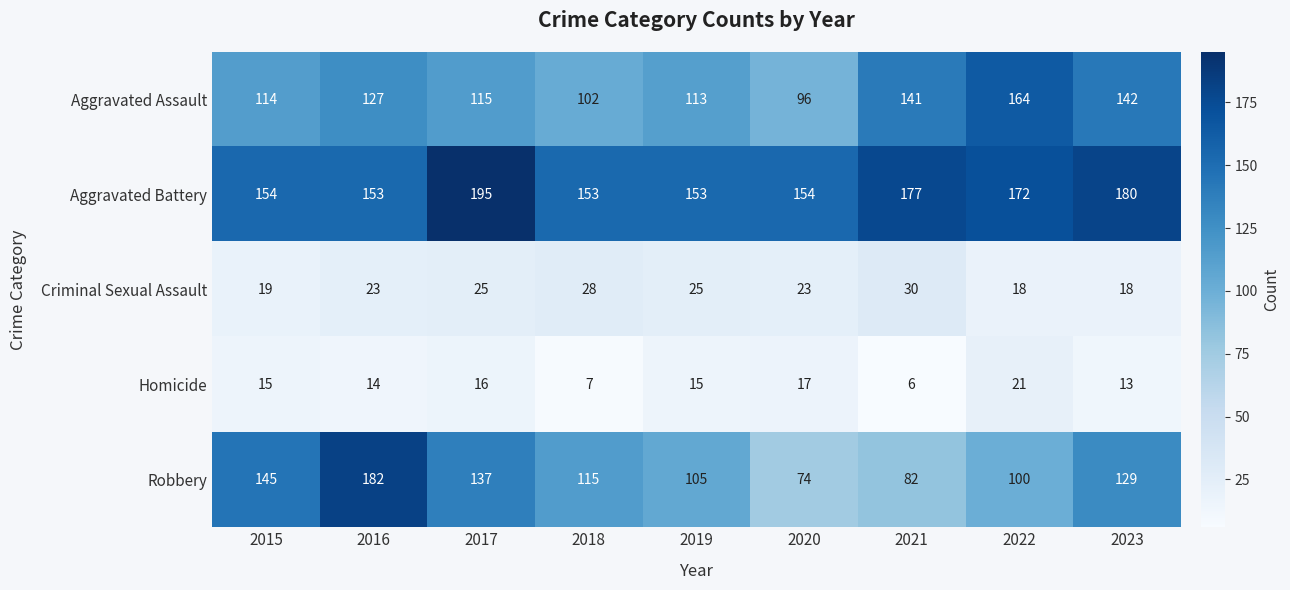

At how many categories does at least one series exceed 191?

1